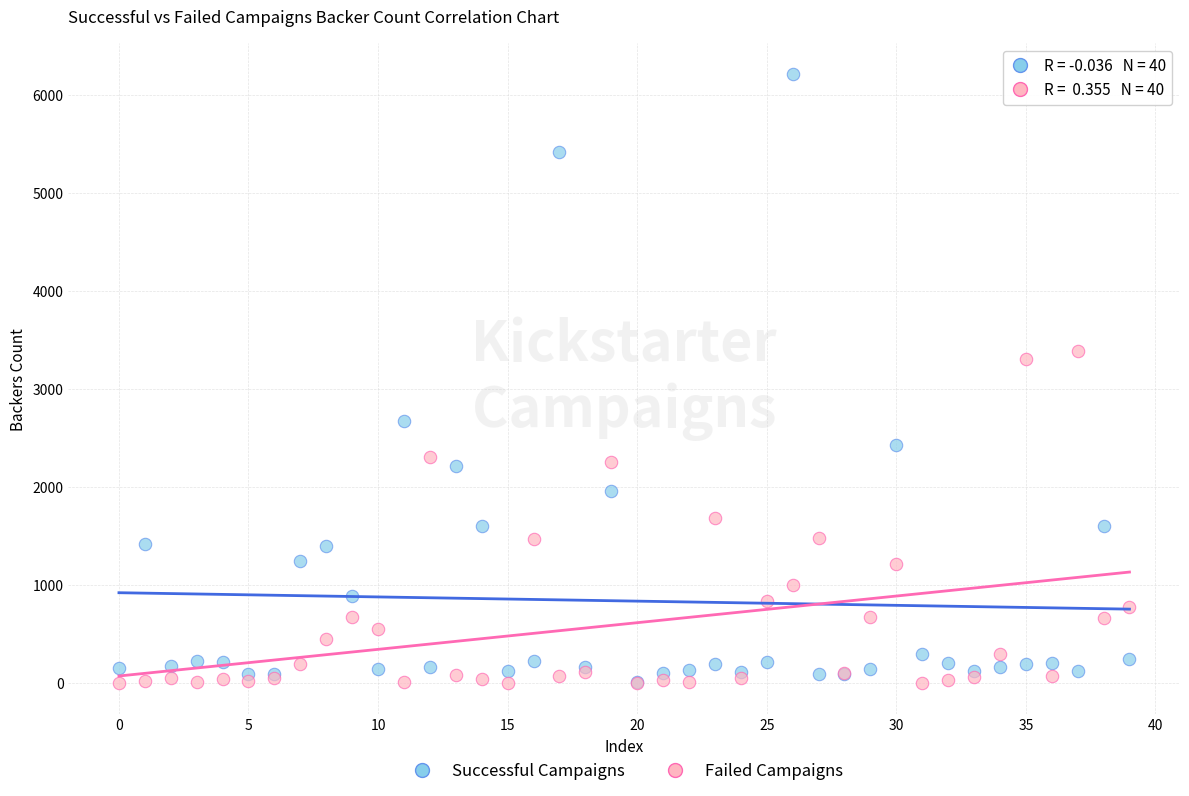

In the Successful Campaigns series, what Y value is closest to 3114?

2673